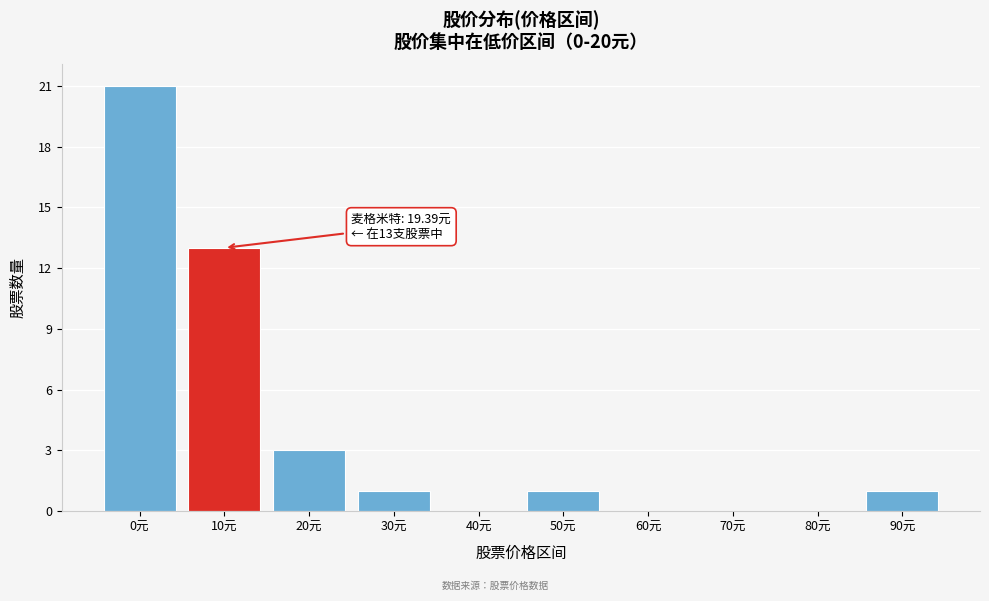

Reading left to right, transcribe all the data shown in this chart.

0元=21	10元=13	20元=3	30元=1	40元=0	50元=1	60元=0	70元=0	80元=0	90元=1